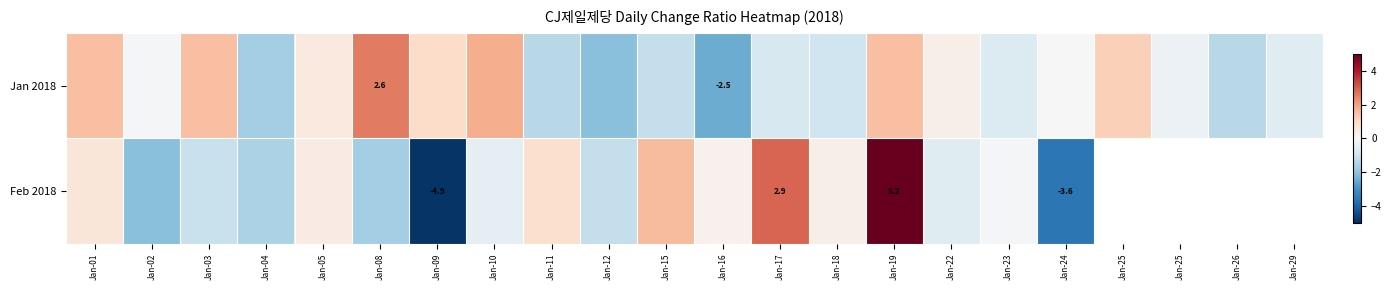

Rank the series by their maximum value, from lowest to highest.

Jan 2018, Feb 2018